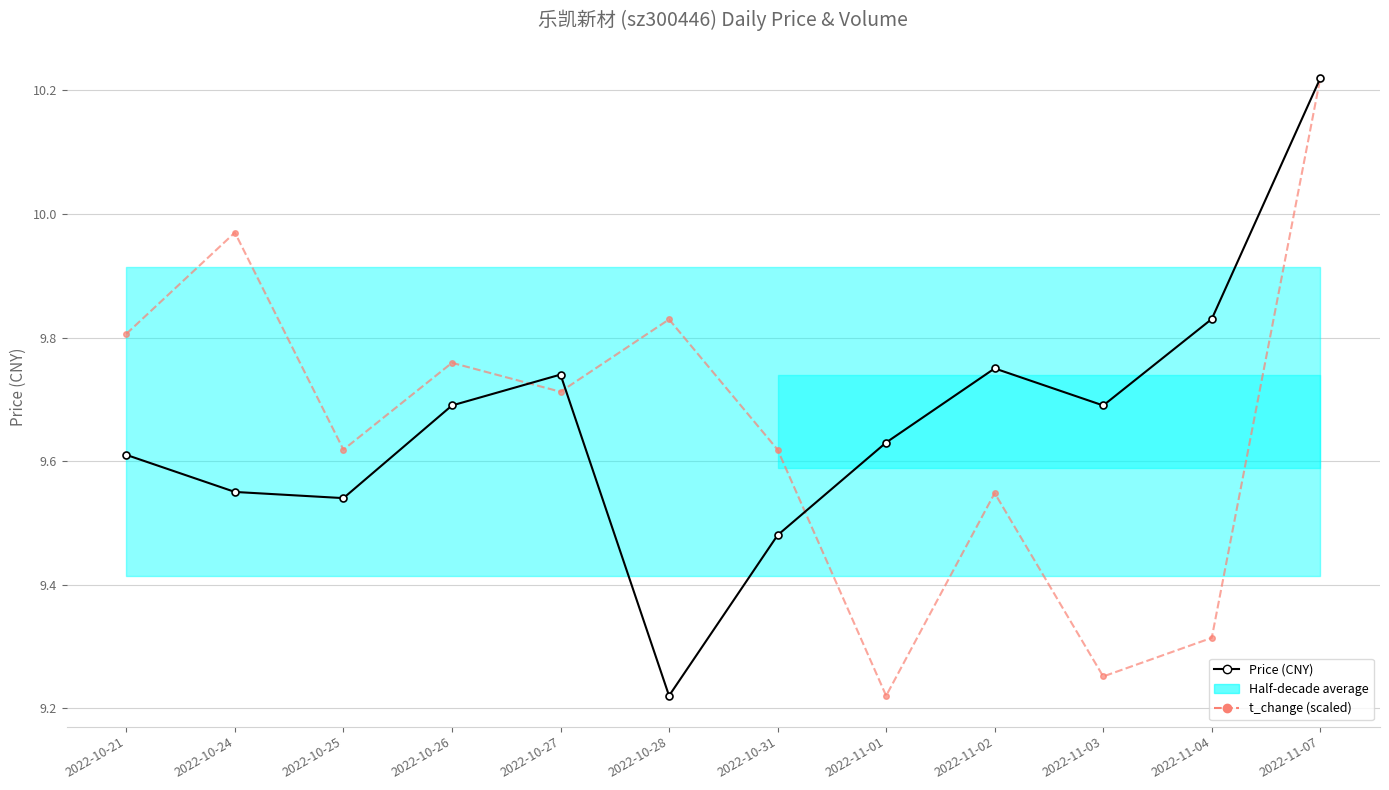

Reading left to right, what are all the values shown in this chart?

Price (CNY): 9.6	9.6	9.5	9.7	9.7	9.2	9.5	9.6	9.8	9.7	9.8	10.2
t_change (scaled): 9.8	10.0	9.6	9.8	9.7	9.8	9.6	9.2	9.5	9.3	9.3	10.2